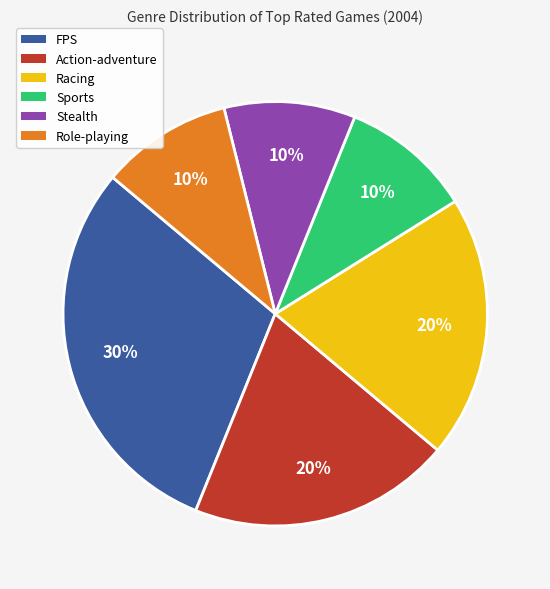

Which has a higher value, Action-adventure or Sports?

Action-adventure